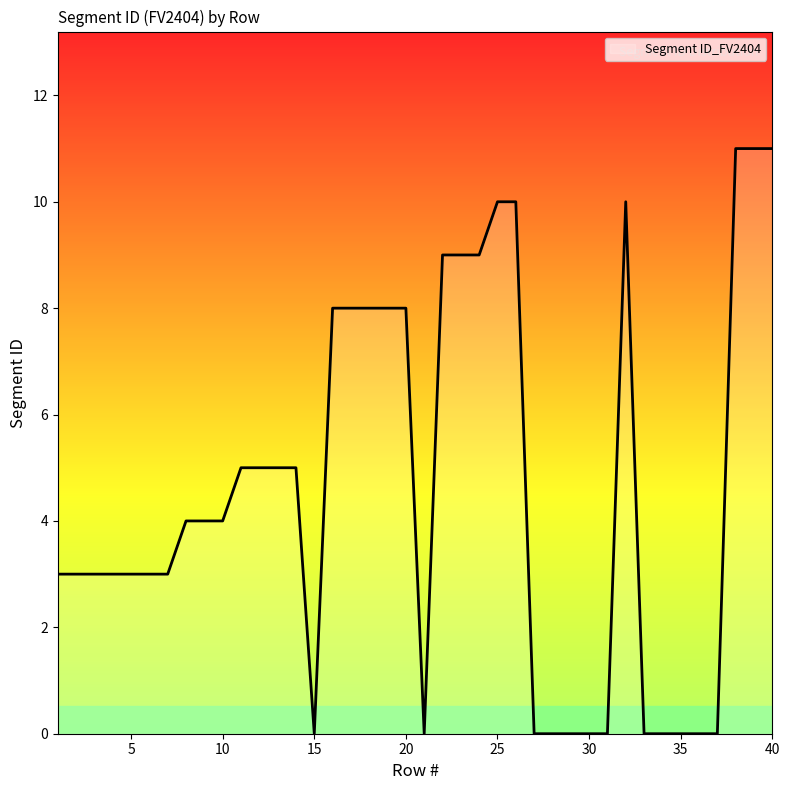

Is this an area chart (filled region under the line)?

Yes